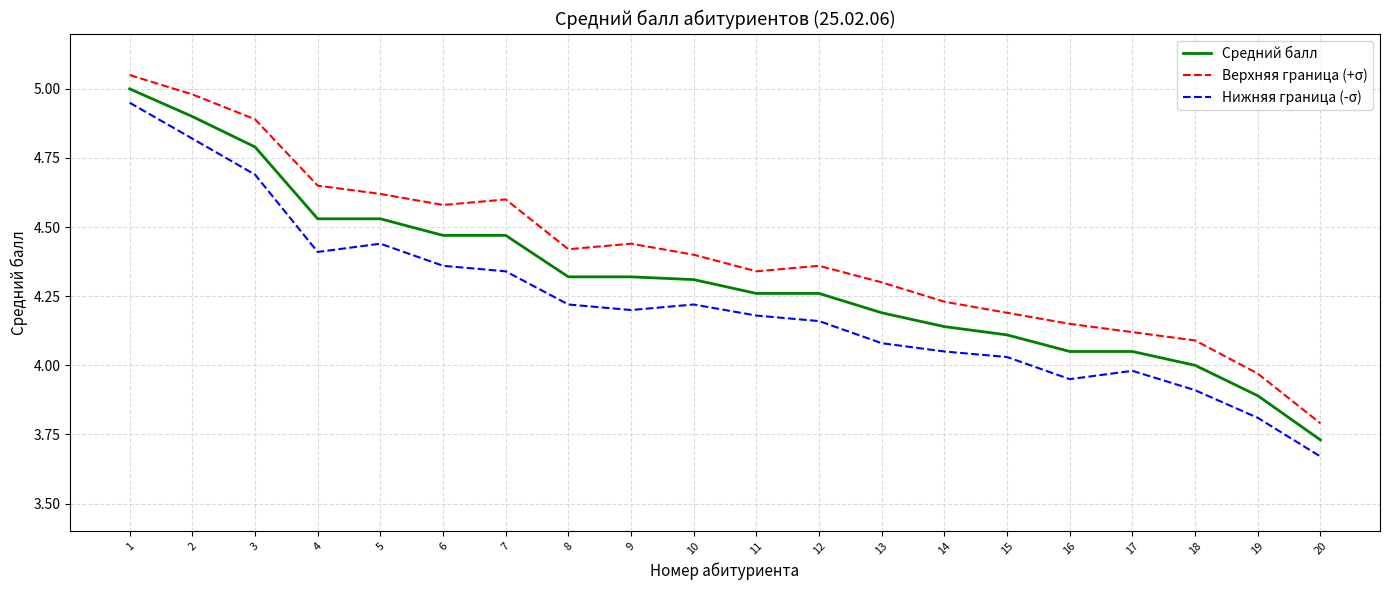

How many interior local valleys does the Нижняя граница (-σ) series have?

3